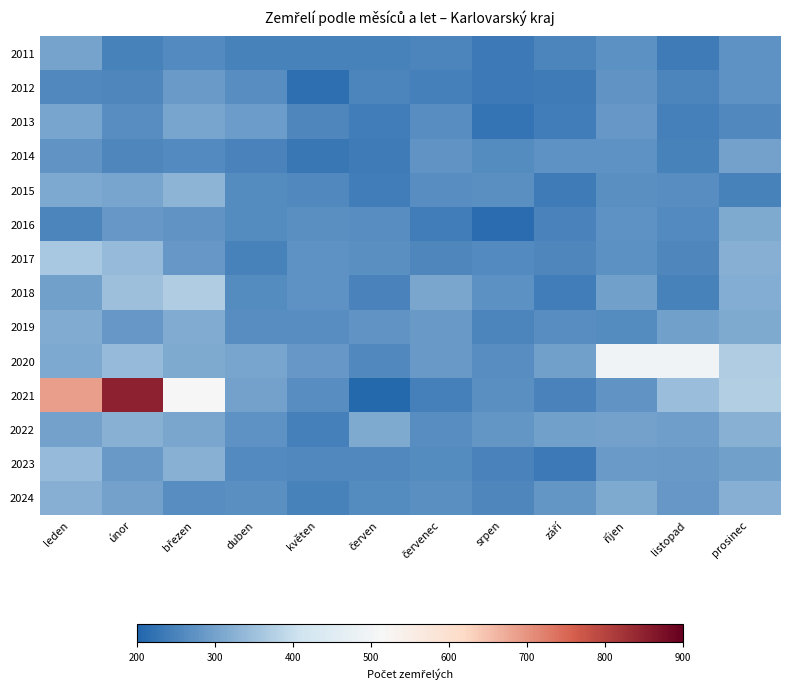

Reading right to left, extract all data points from this chart.

2011: prosinec=274	listopad=236	říjen=272	září=254	srpen=235	červenec=252	červen=249	květen=248	duben=247	březen=262	únor=249	leden=302
2012: prosinec=275	listopad=253	říjen=278	září=238	srpen=235	červenec=246	červen=253	květen=219	duben=268	březen=290	únor=257	leden=260
2013: prosinec=260	listopad=246	říjen=283	září=240	srpen=227	červenec=267	červen=239	květen=256	duben=292	březen=305	únor=267	leden=304
2014: prosinec=300	listopad=249	říjen=275	září=276	srpen=263	červenec=277	červen=236	květen=229	duben=251	březen=261	únor=256	leden=278
2015: prosinec=249	listopad=266	říjen=269	září=236	srpen=269	červenec=268	červen=240	květen=260	duben=264	březen=331	únor=304	leden=312
2016: prosinec=313	listopad=261	říjen=276	září=251	srpen=211	červenec=239	červen=266	květen=270	duben=264	březen=278	únor=284	leden=254
2017: prosinec=322	listopad=255	říjen=273	září=256	srpen=262	červenec=257	červen=270	květen=275	duben=249	březen=283	únor=340	leden=364
2018: prosinec=318	listopad=249	říjen=296	září=241	srpen=273	červenec=309	červen=250	květen=276	duben=265	březen=370	únor=348	leden=296
2019: prosinec=313	listopad=296	říjen=265	září=266	srpen=253	červenec=285	červen=277	květen=267	duben=267	březen=316	únor=283	leden=317
2020: prosinec=370	listopad=494	říjen=497	září=297	srpen=266	červenec=287	červen=259	květen=284	duben=305	březen=314	únor=342	leden=311
2021: prosinec=374	listopad=347	říjen=277	září=251	srpen=269	červenec=245	červen=208	květen=266	duben=301	březen=516	únor=850	leden=688
2022: prosinec=324	listopad=293	říjen=301	září=296	srpen=280	červenec=266	červen=313	květen=246	duben=275	březen=309	únor=325	leden=299
2023: prosinec=297	listopad=285	říjen=289	září=233	srpen=250	červenec=264	červen=258	květen=259	duben=261	březen=324	únor=286	leden=340
2024: prosinec=323	listopad=284	říjen=313	září=282	srpen=256	červenec=271	červen=264	květen=248	duben=271	březen=268	únor=300	leden=321